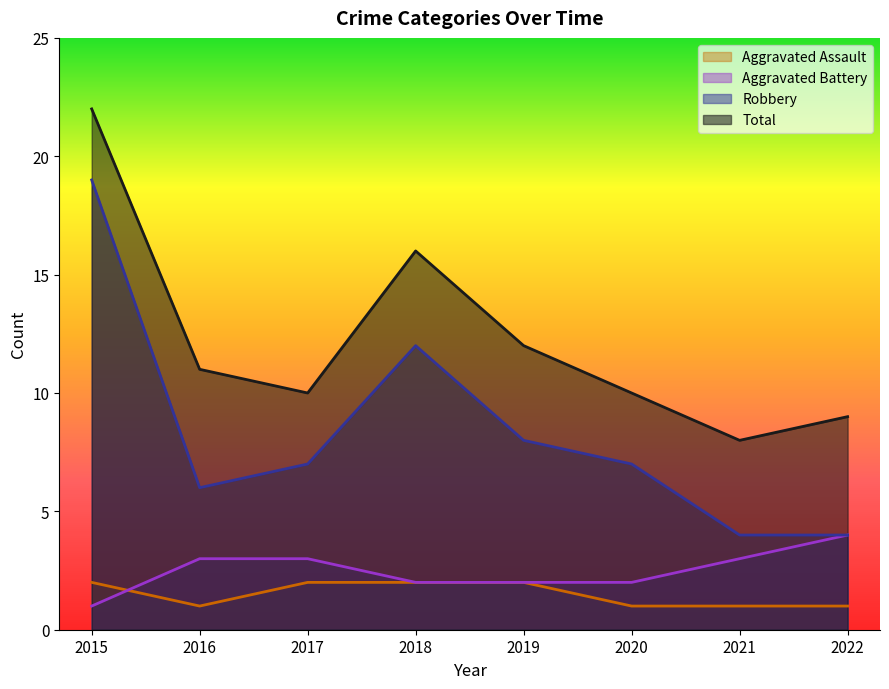

What is the spread (max minus min) of values at 2017?

8